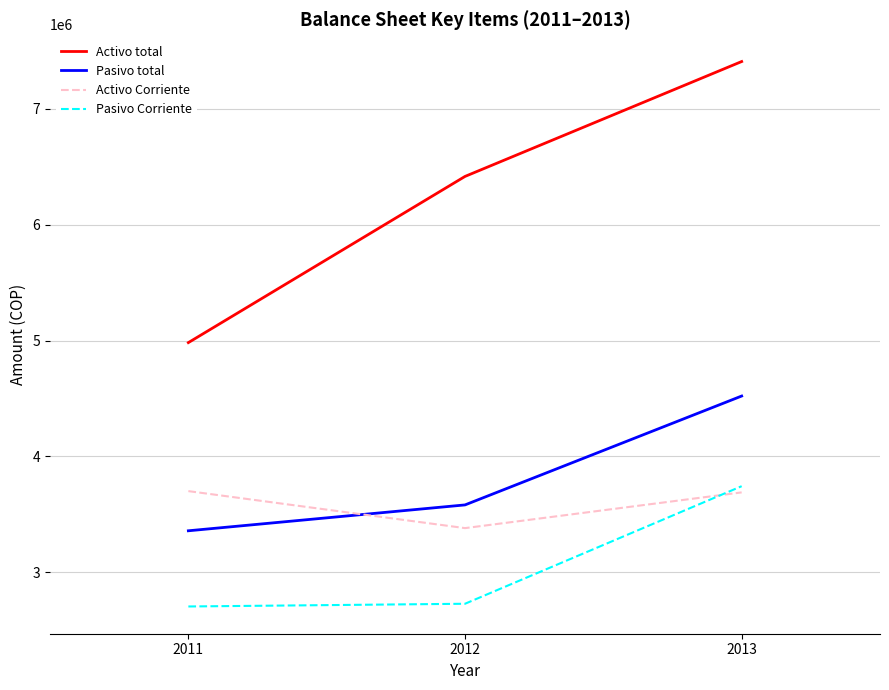

What is the difference between the maximum and second lowest values in the Activo Corriente series?

11018